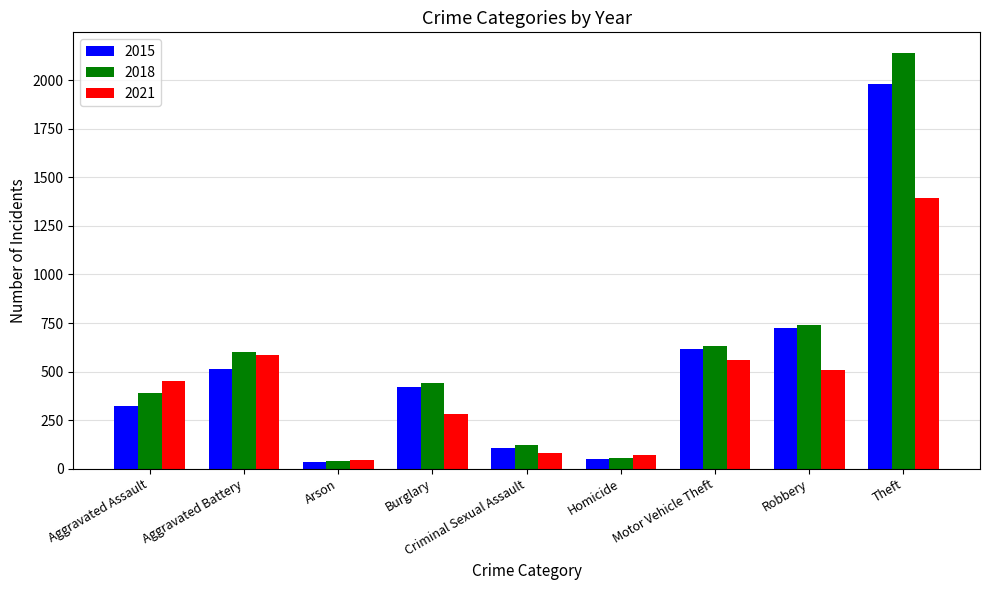

What position from the left is Criminal Sexual Assault?

5